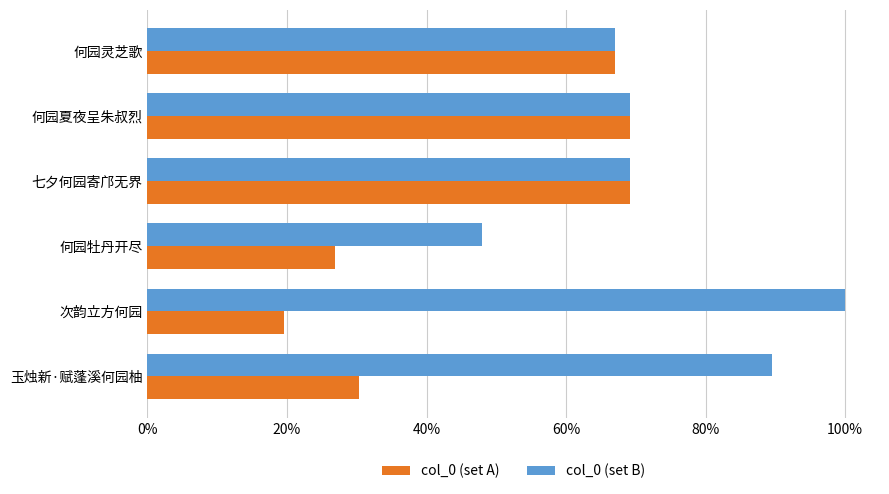

Reading left to right, what are all the values shown in this chart?

col_0 (set A): 0.3	0.2	0.3	0.7	0.7	0.7
col_0 (set B): 0.9	1.0	0.5	0.7	0.7	0.7